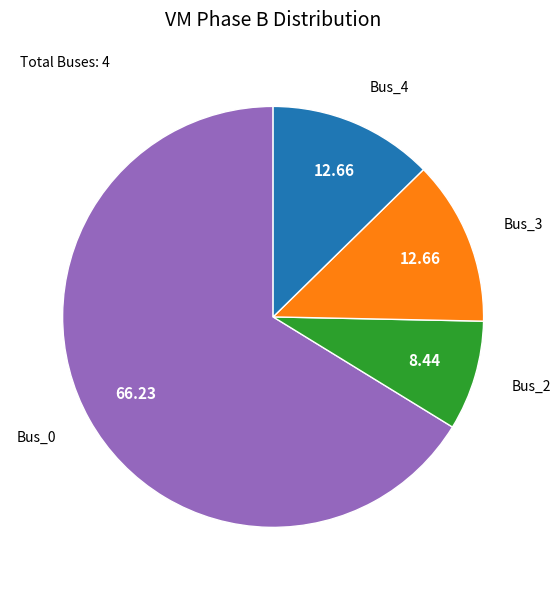

The Bus_4 slice represents 22% of the pie. True or false?

False